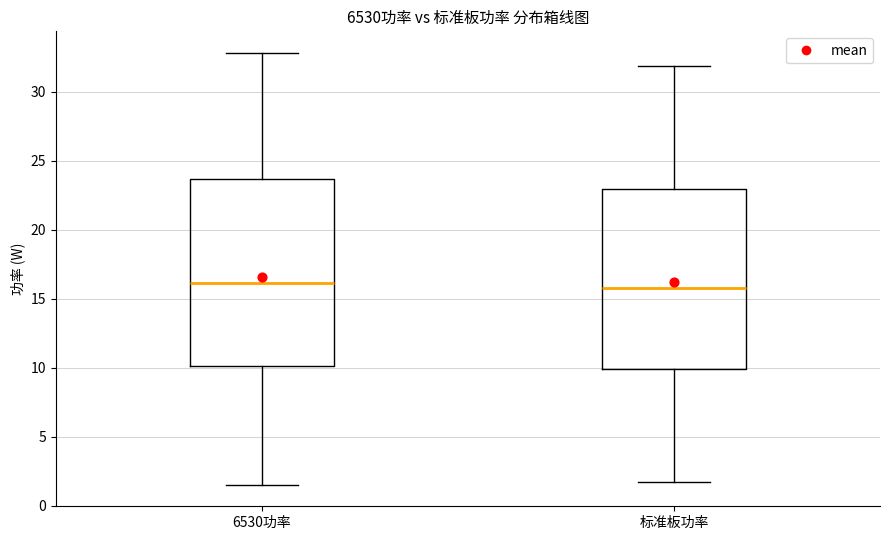

Reading left to right, transcribe this box plot: for each box, give where its median line is, the range the box spans, and where its two whiskers end, as read against the y-axis. The values are not printed on the chart, so give them approximately, as read against the axis.

6530功率: median 16.0, box 10.0 to 23.5, whiskers 1.5 to 33.0
标准板功率: median 15.5, box 10.0 to 23.0, whiskers 1.5 to 32.0